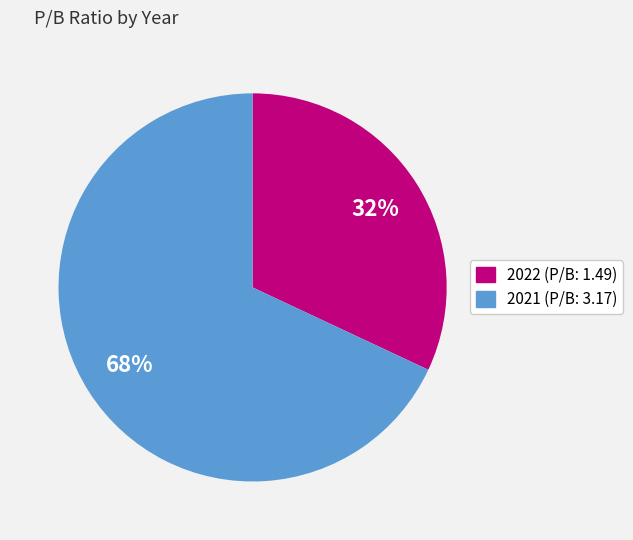

How many slices are in this pie chart?

2